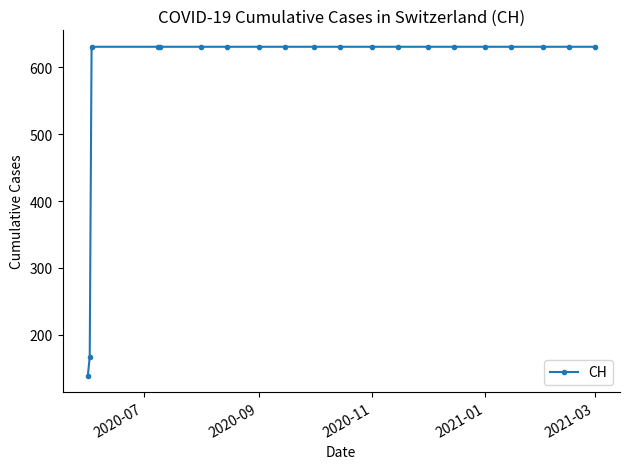

What is the value of the 3rd point from the left?

631